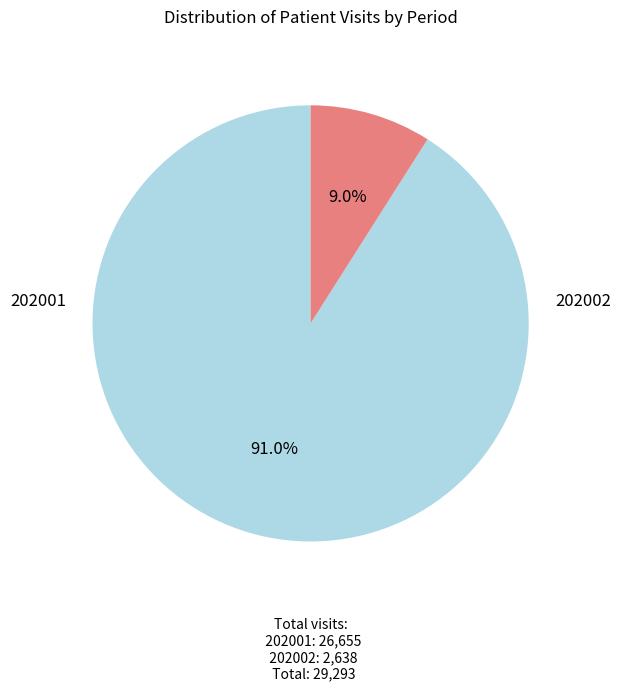

Is there a majority slice in this chart?

Yes